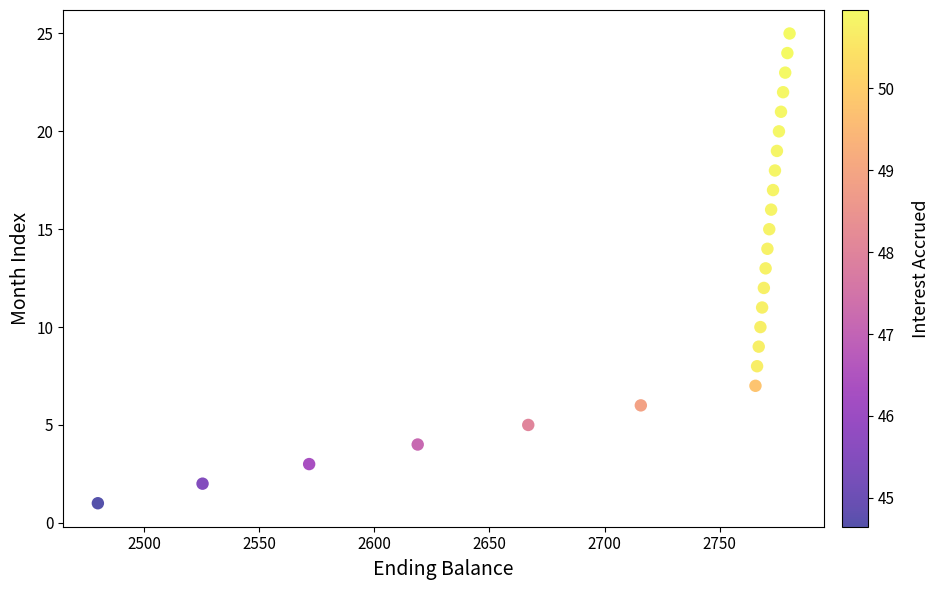

What is the range of Y values (max minus min)?

24